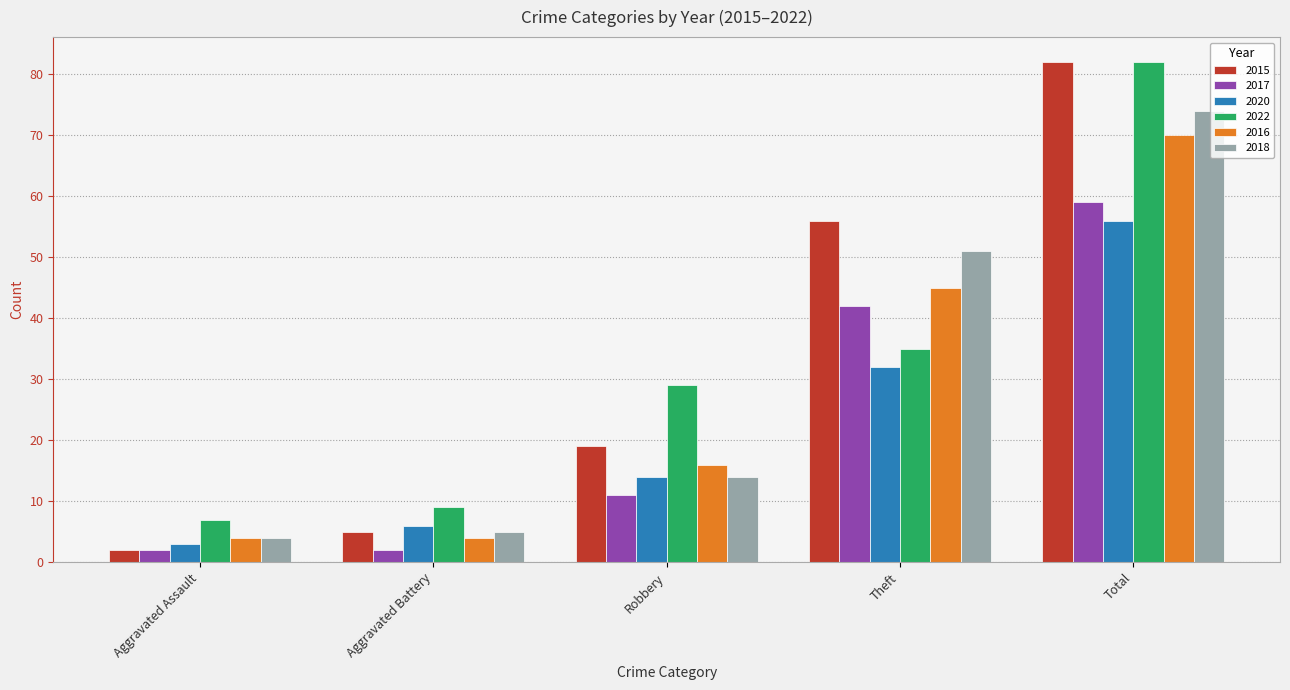

What is the spread (max minus min) of values at Aggravated Assault?

5